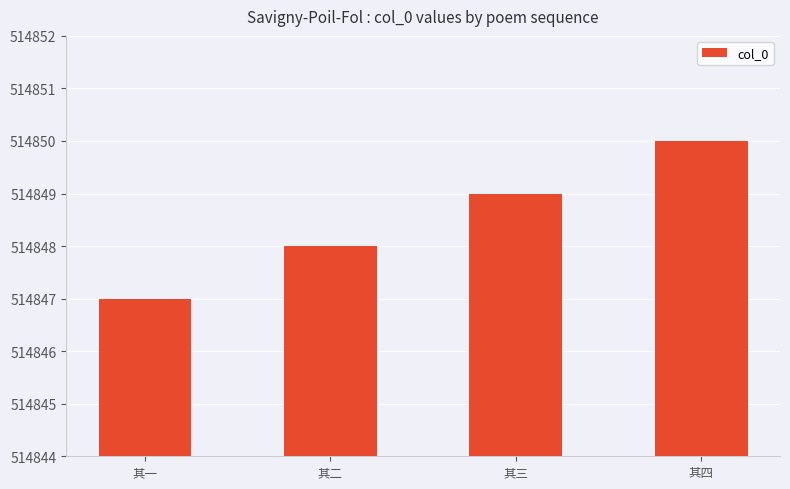

Reading right to left, extract all data points from this chart.

514850	514849	514848	514847